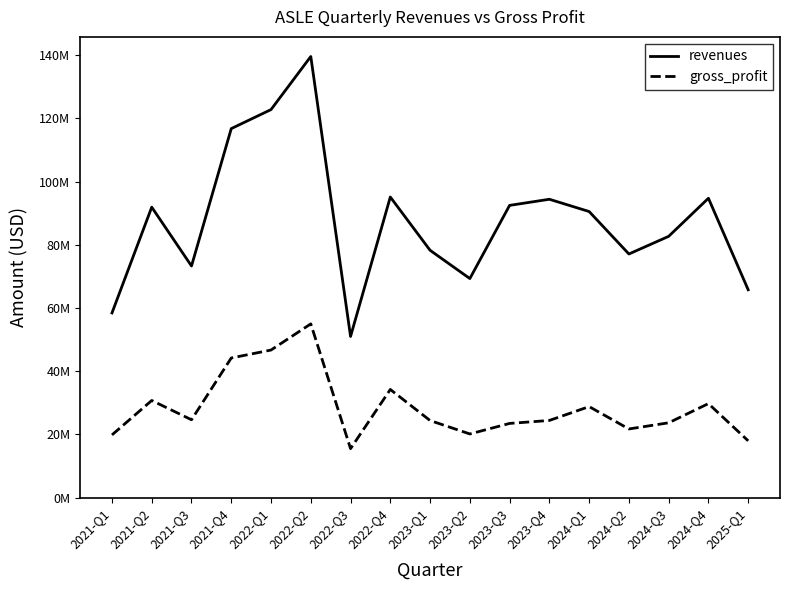

What are all the series names shown in the legend?

revenues, gross_profit